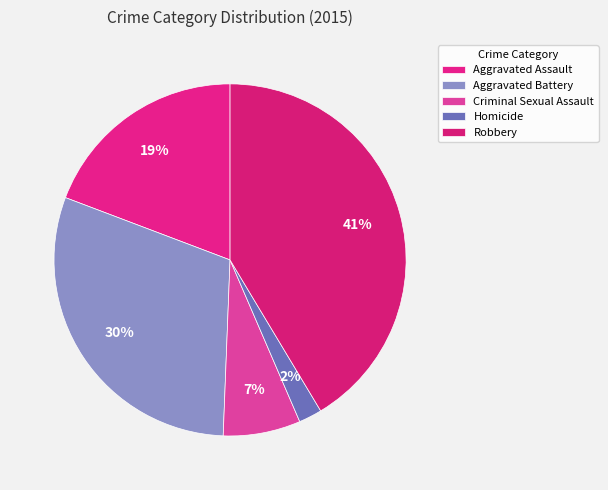

How many segments does this pie chart have?

5